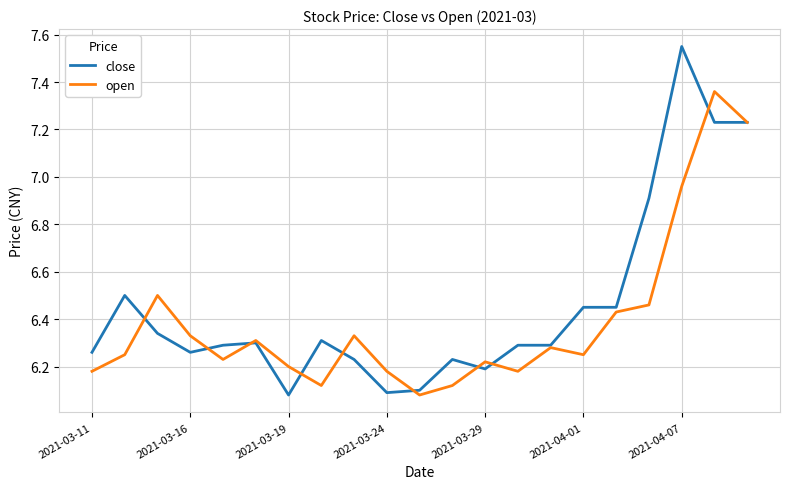

Which series has the largest total across all categories?

close